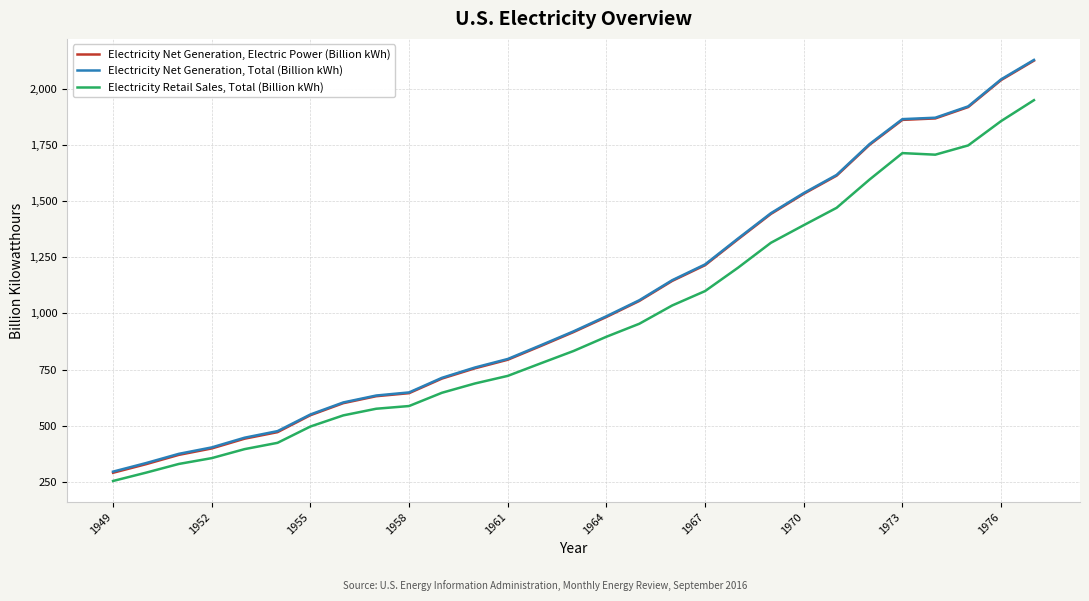

True or false: Electricity Retail Sales, Total (Billion kWh) and Electricity Net Generation, Total (Billion kWh) cross at least once.

False